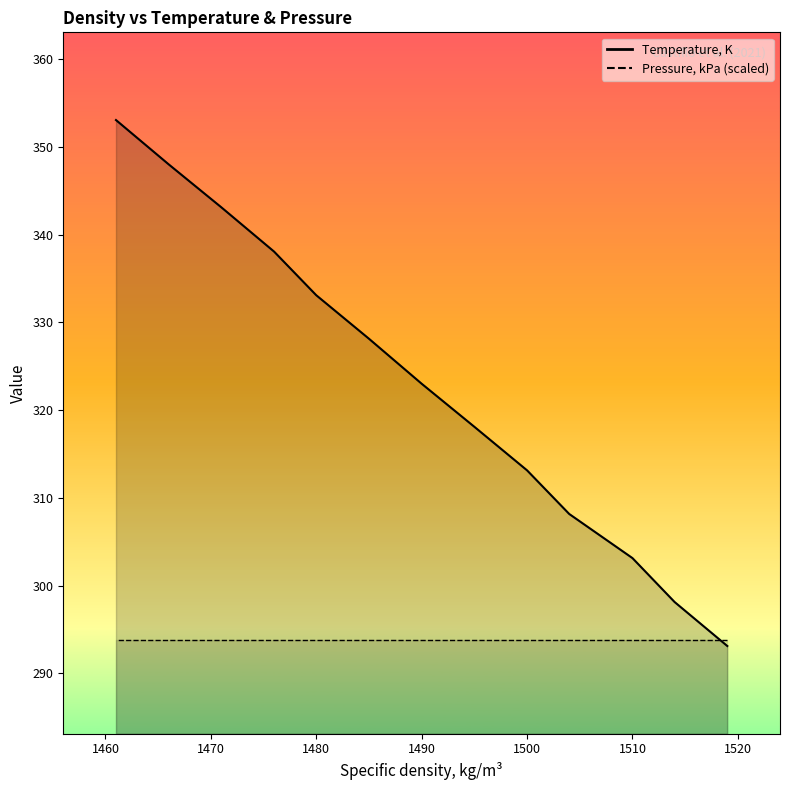

What is the sum of all values?

4200.3